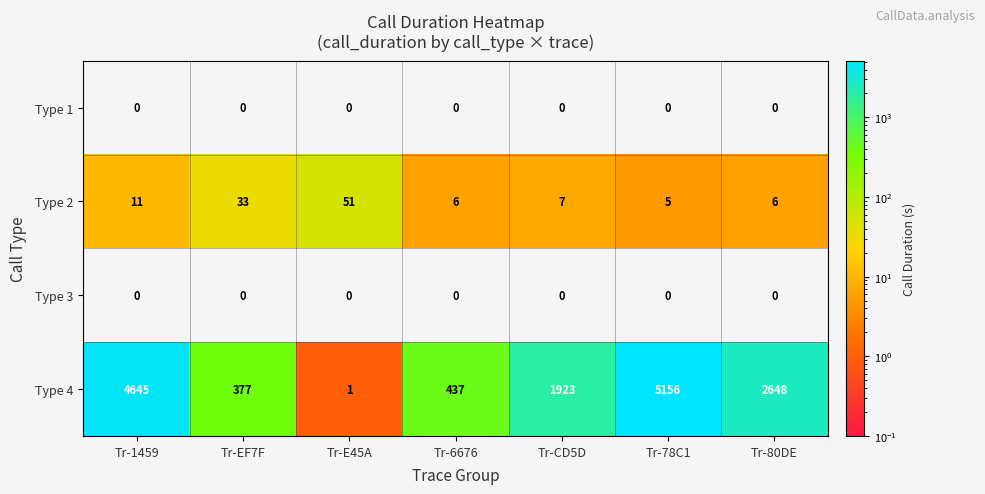

How many categories are shown in the chart?

7